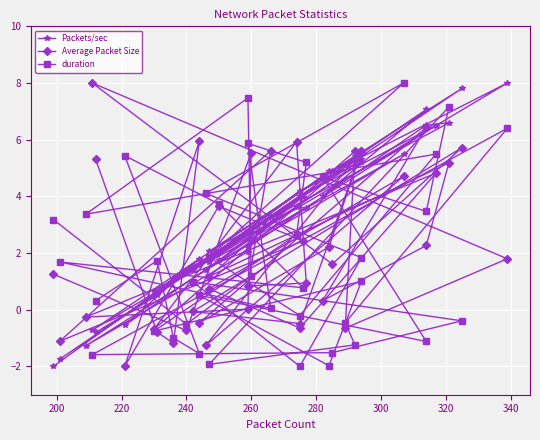

List the series in order of their overall mean, highest first.

Packets/sec, Average Packet Size, duration